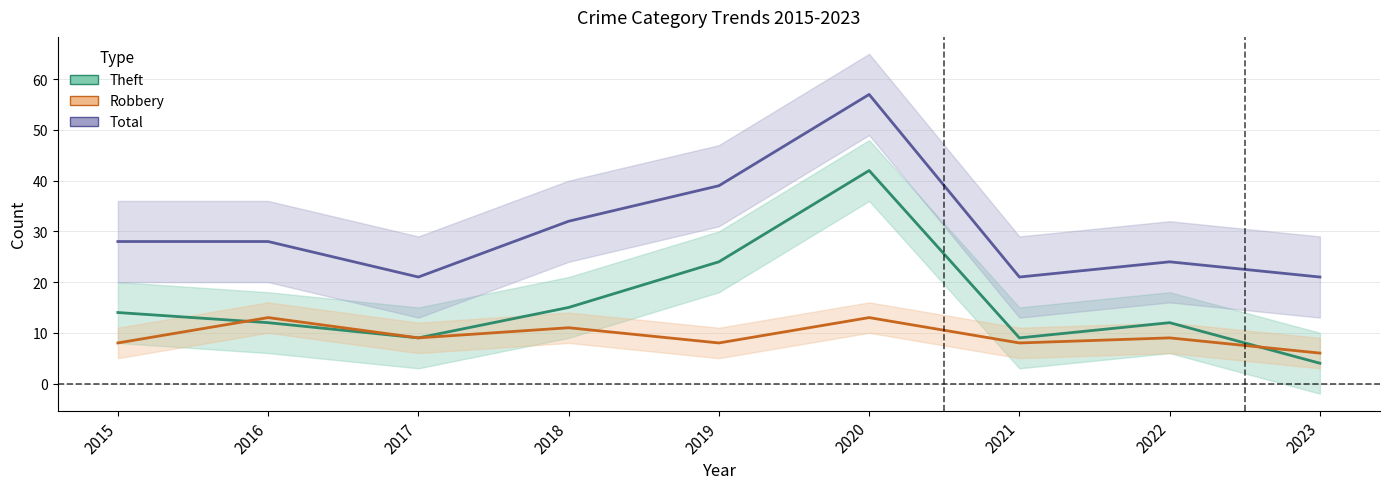

How many data points in Theft are less than 12?

3